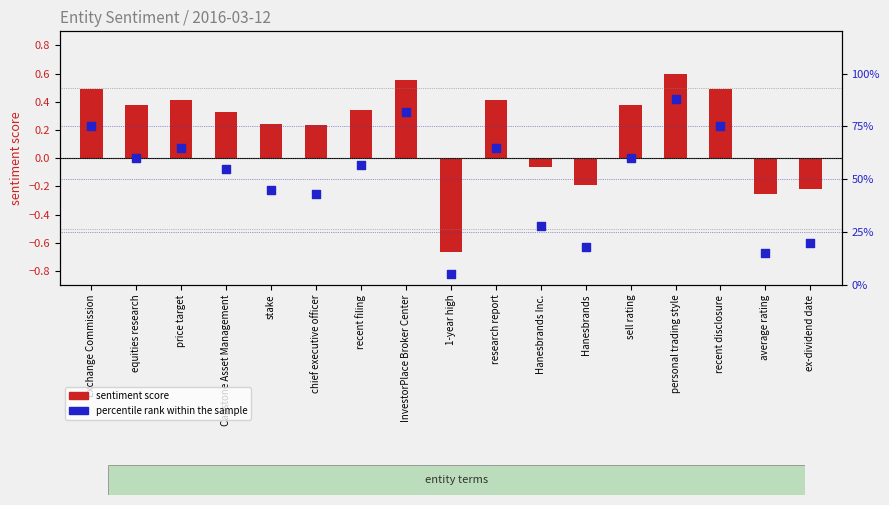

Which series reaches the maximum Y coordinate?

percentile rank within the sample